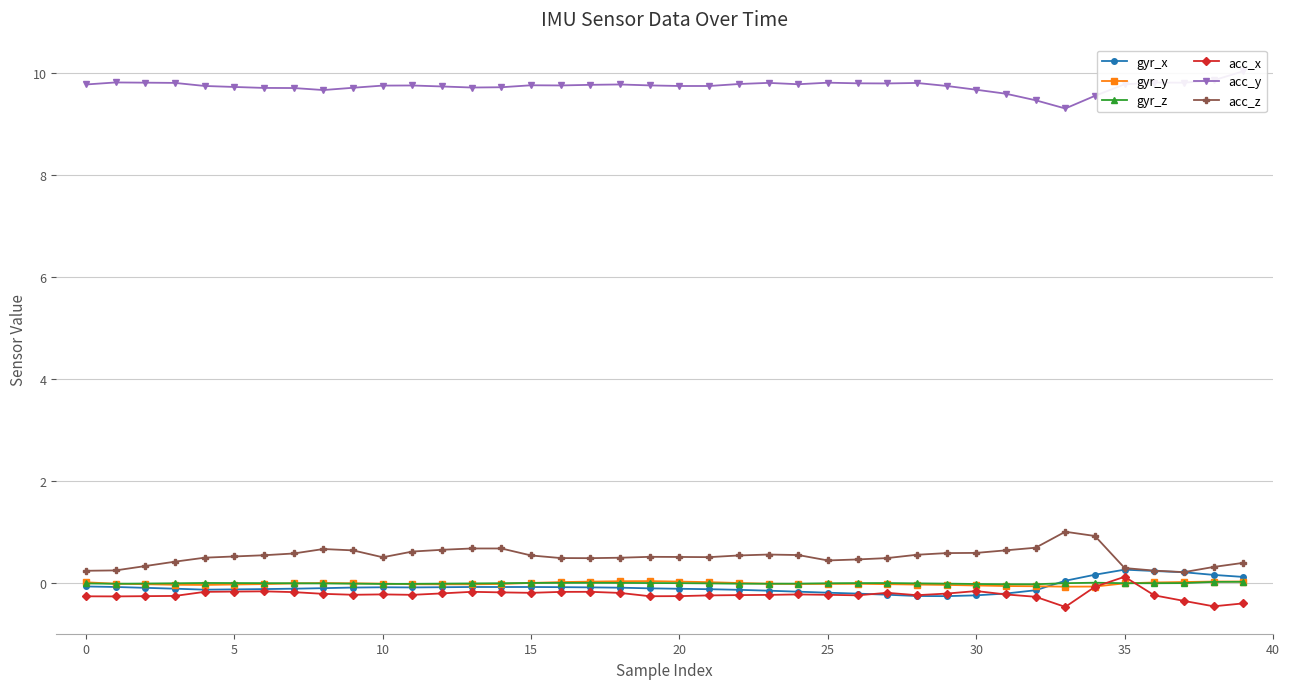

At which label does acc_x reach its minimum?

33